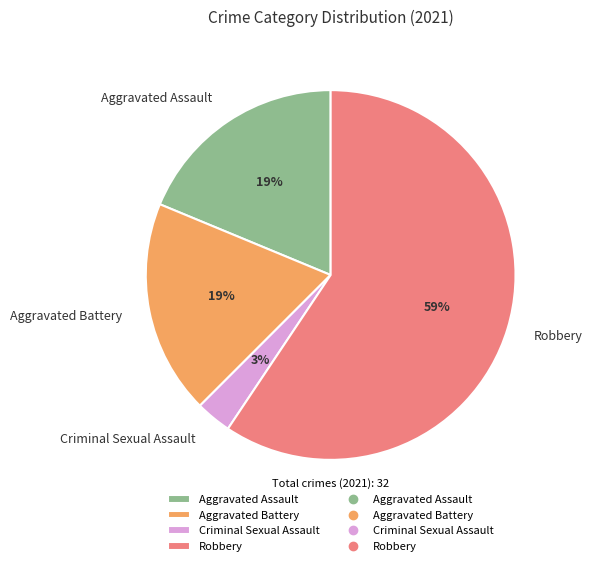

What percentage is the Aggravated Assault slice, to the nearest percent?

19%